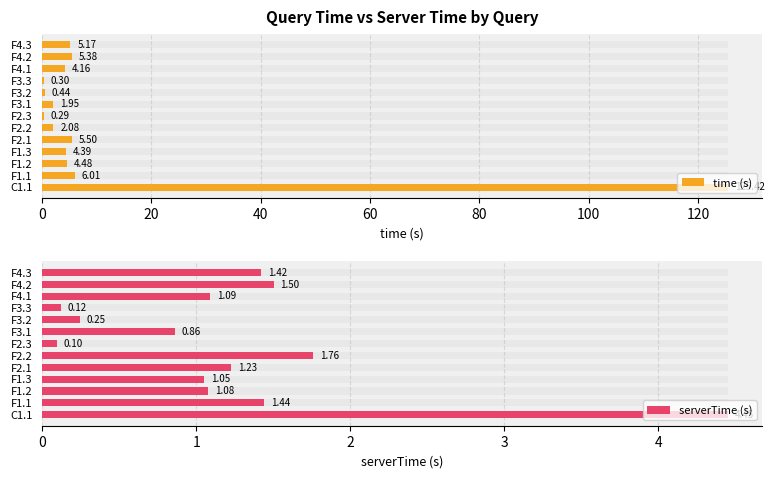

At how many categories does at least one series exceed 118?

1